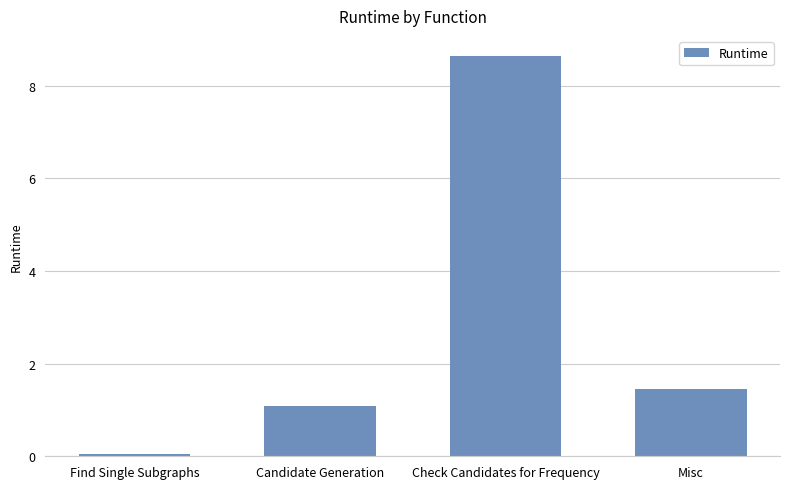

What is the greatest value displayed?

8.6